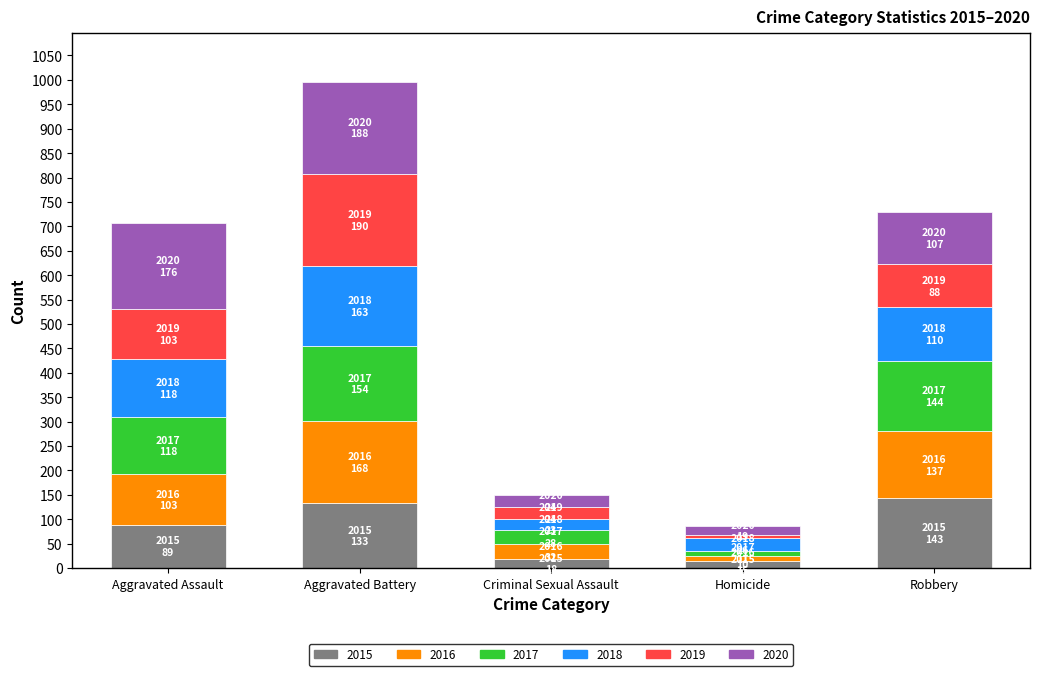

What are all the series names shown in the legend?

2015, 2016, 2017, 2018, 2019, 2020